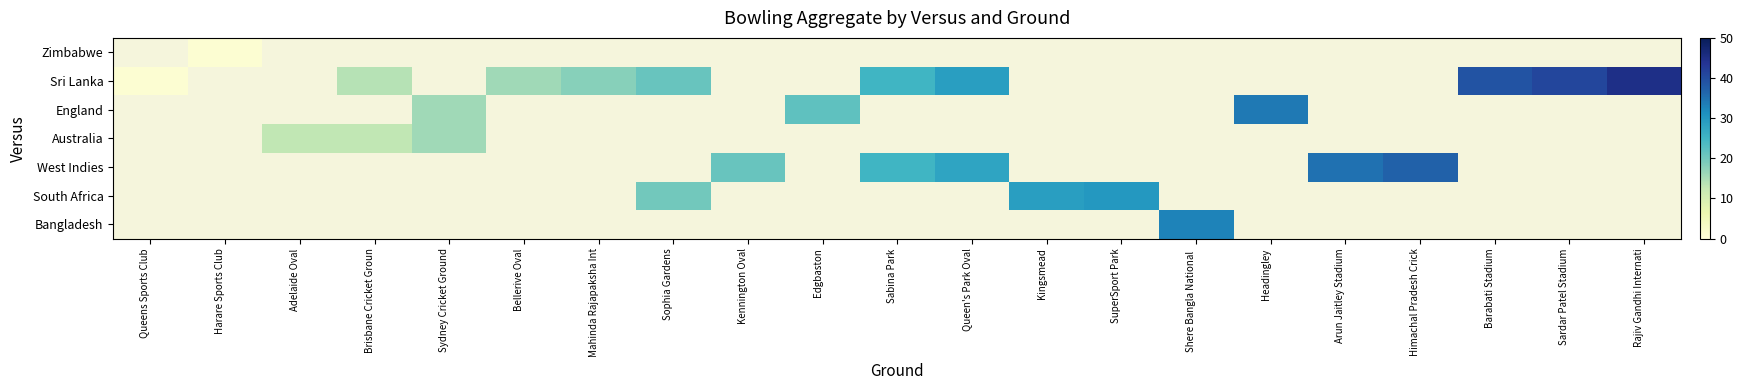

Is the value of Sri Lanka at Headingley greater than the value of Bangladesh at Mahinda Rajapaksha Int?

No